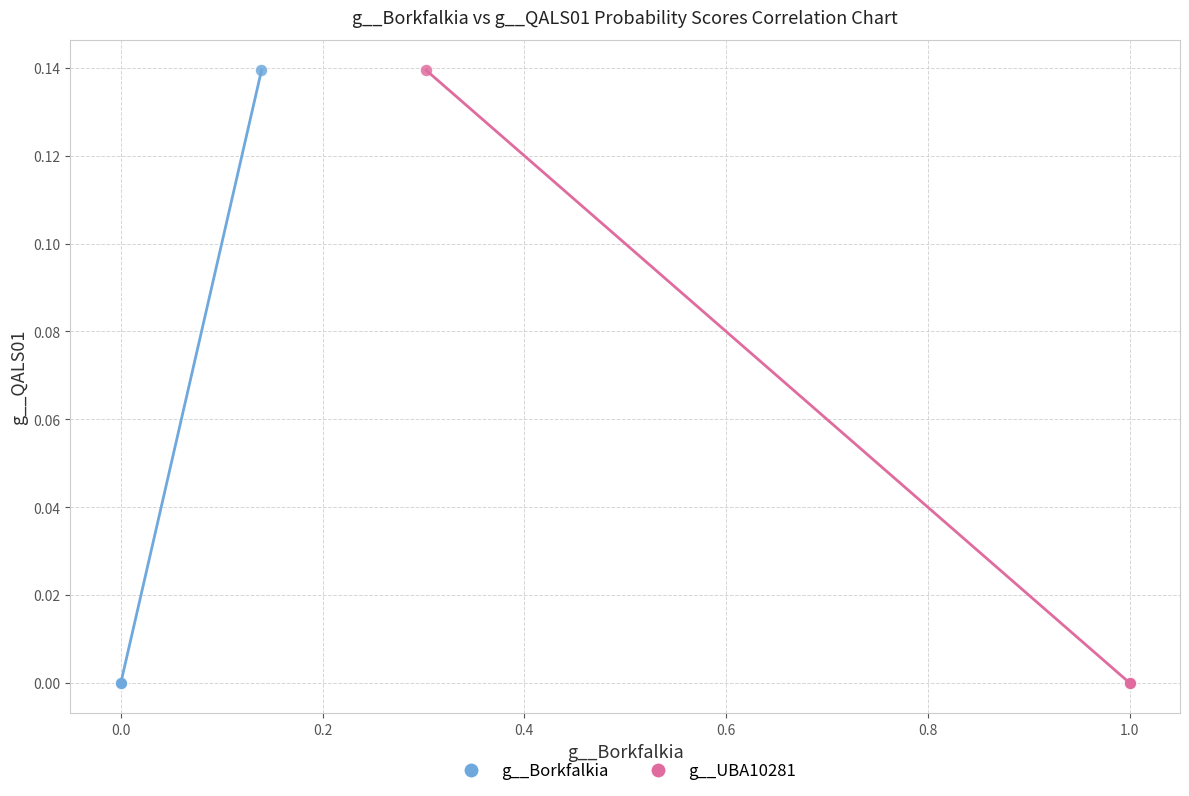

What are all the series names shown in the legend?

g__Borkfalkia, g__UBA10281